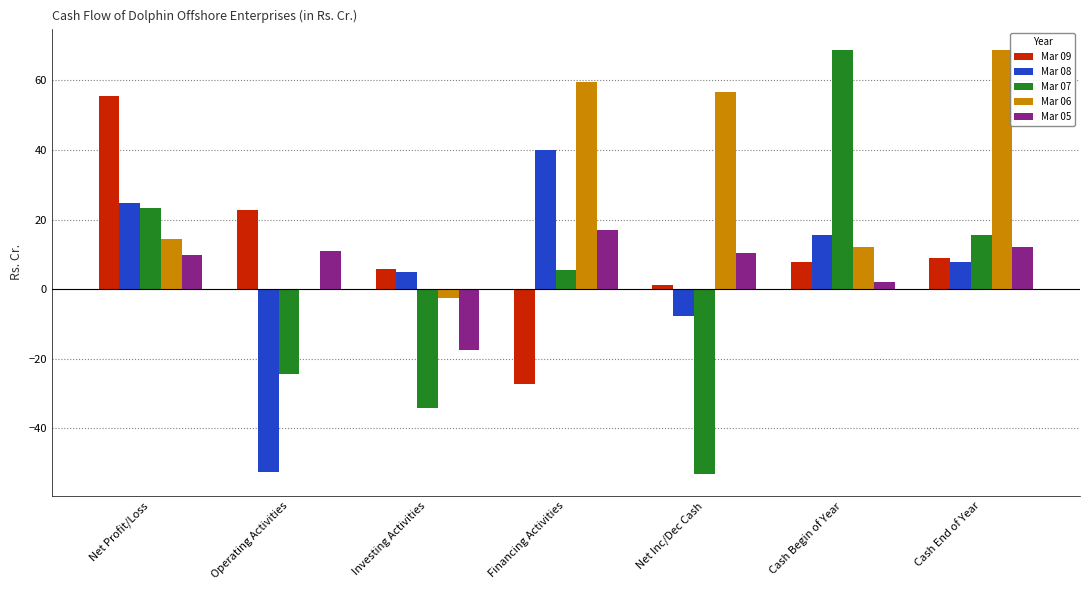

At which label is Mar 06 closest to 33?

Net Profit/Loss